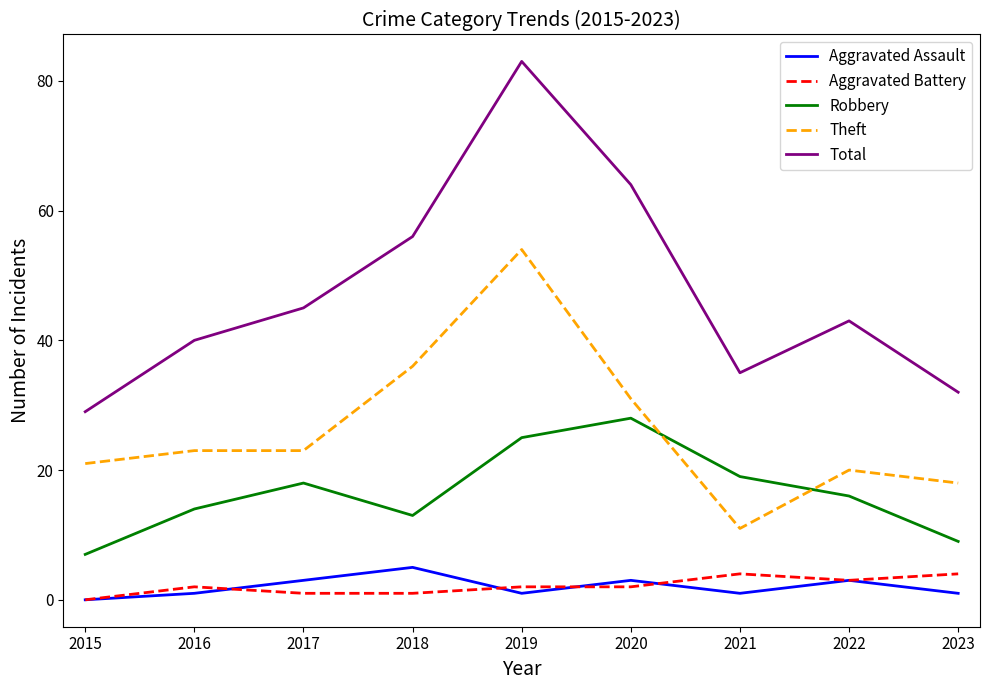

True or false: Theft and Total intersect in this chart.

False